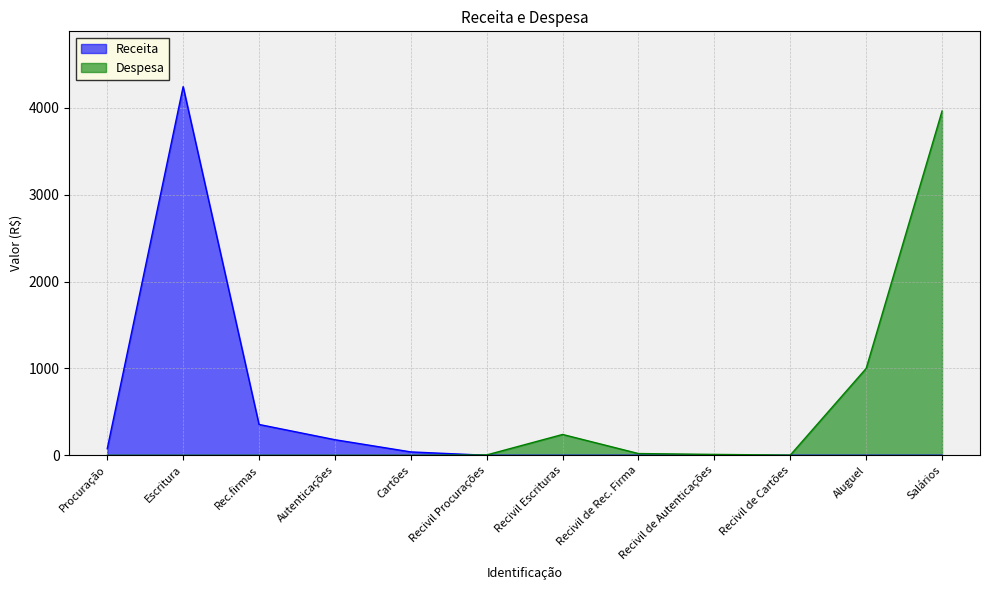

List the labels in order of Despesa value, largest first.

Salários, Aluguel, Recivil Escrituras, Recivil de Rec. Firma, Recivil de Autenticações, Recivil Procurações, Recivil de Cartões, Procuração, Escritura, Rec.firmas, Autenticações, Cartões